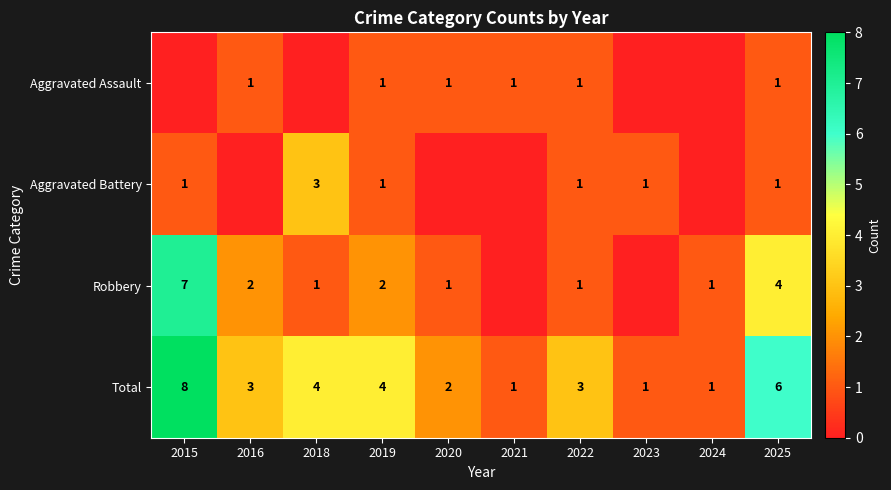

Where does the Total series first go above 3?

2015